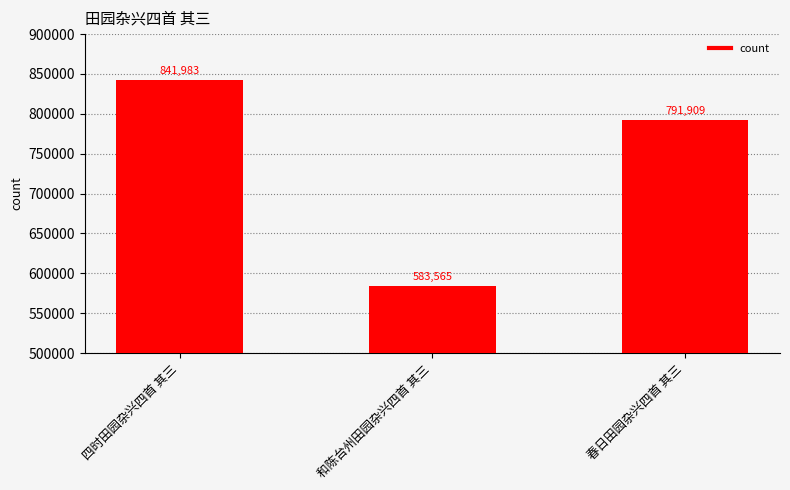

What is the minimum value shown in the chart?

583565